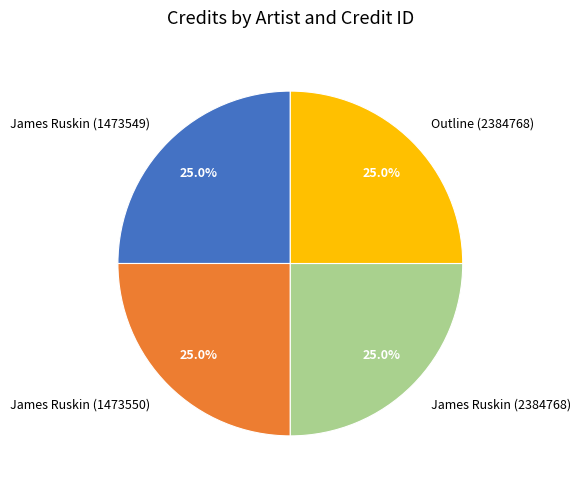

Combined, what portion of the pie is Outline (2384768) and James Ruskin (1473550)?

50.0%